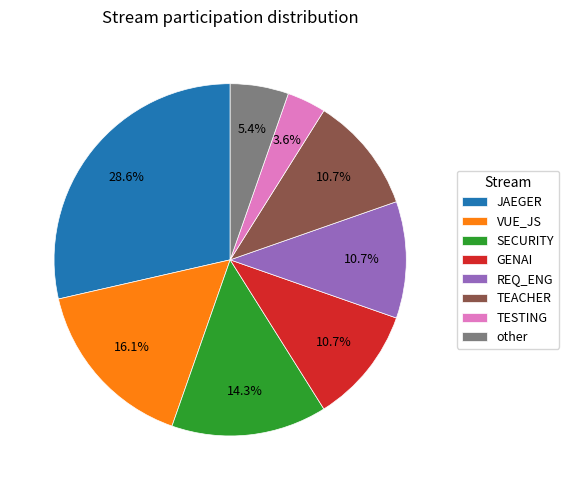

What percentage is the SECURITY slice, to the nearest percent?

14%